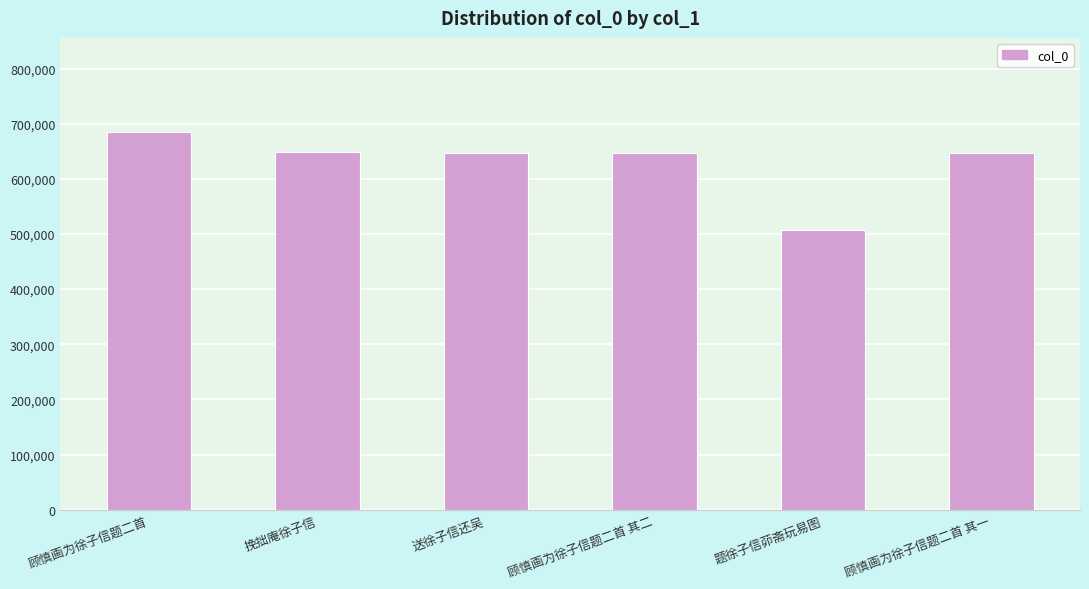

At which category does the chart reach its minimum across all series?

题徐子信茆斋玩易图